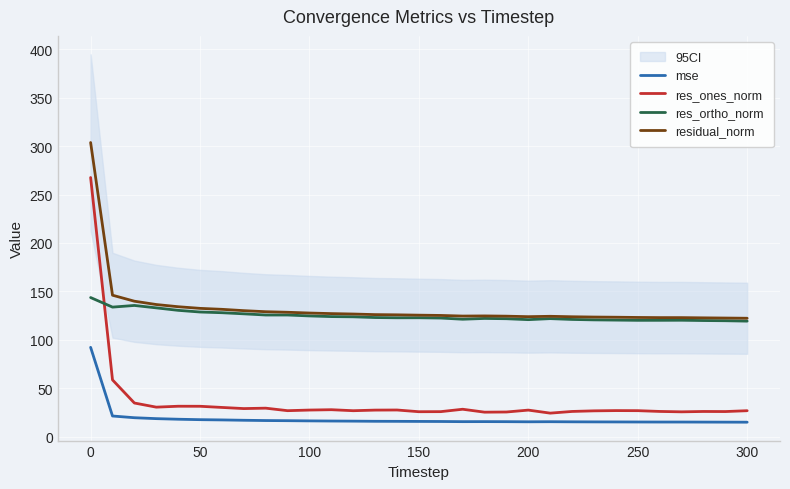

At which label does mse first exceed 15?

0